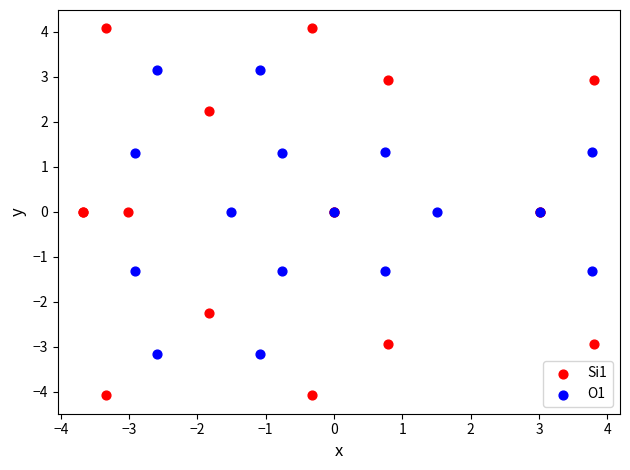

Which series contains the highest Y value?

Si1